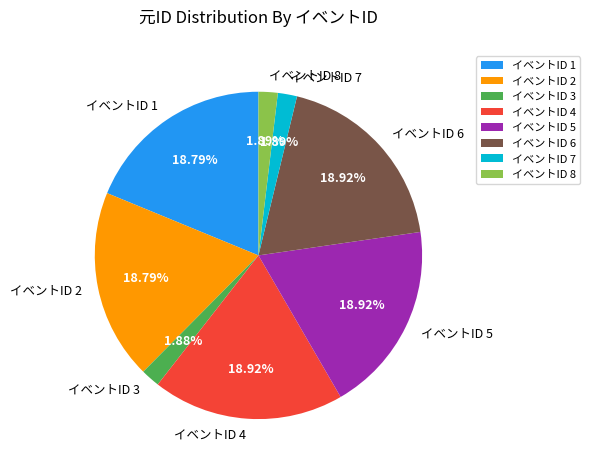

Is イベントID 3 the majority of the pie?

No